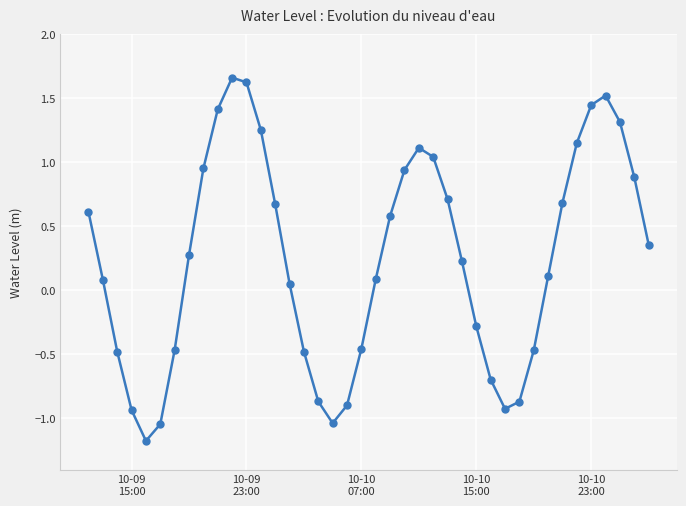

What is the smallest value displayed?

-1.2